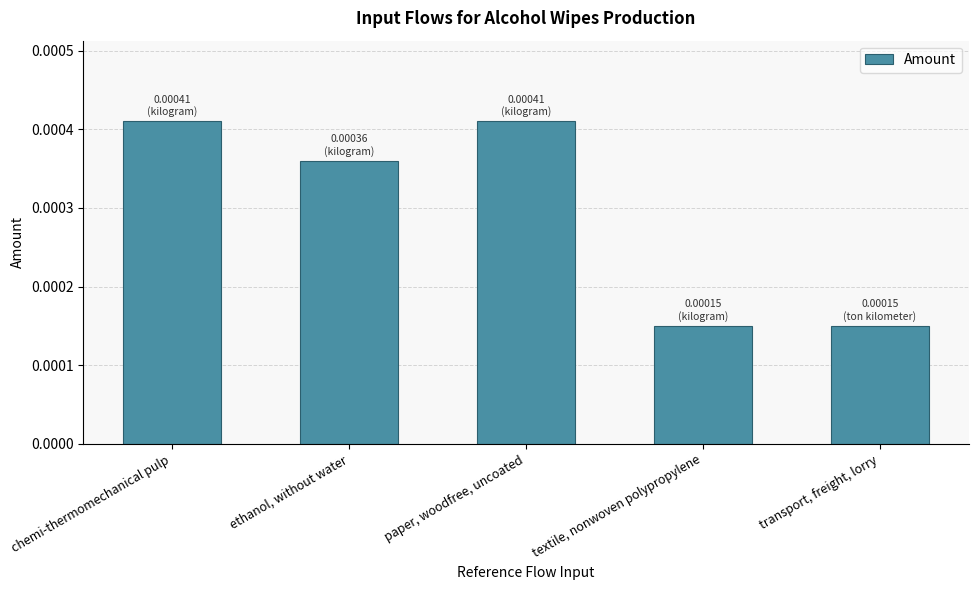

Which has a higher value, ethanol, without water or chemi-thermomechanical pulp?

chemi-thermomechanical pulp